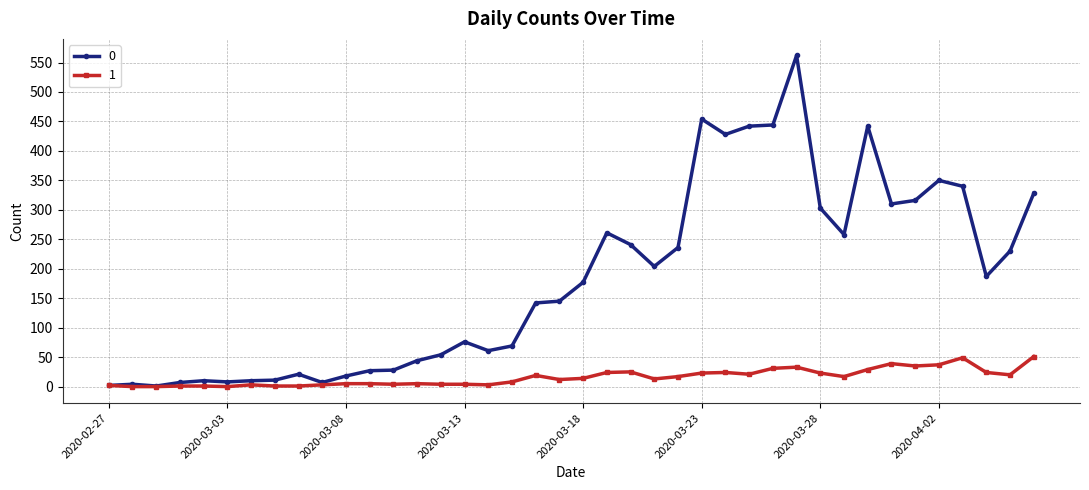

True or false: 0 has more than 0 interior local peaks.

True